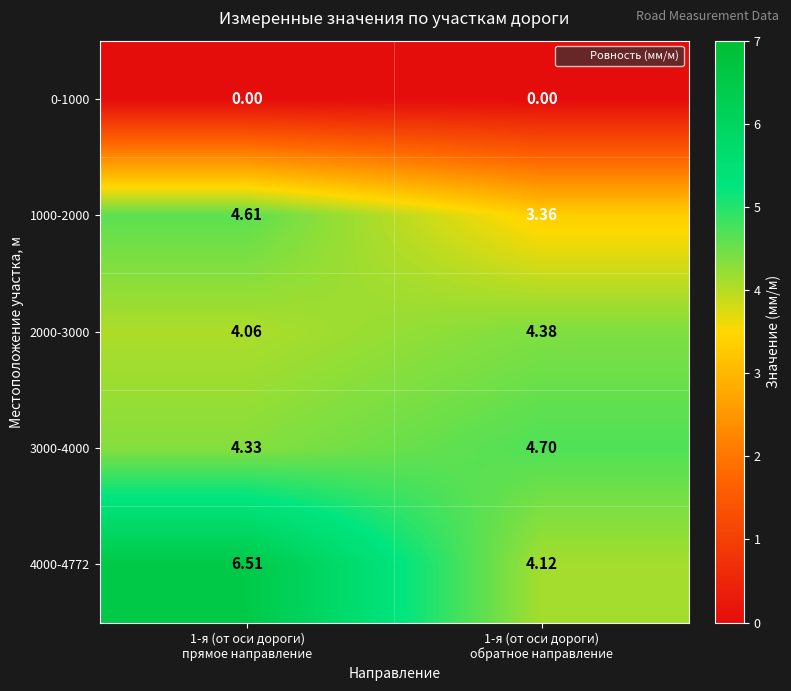

At which category is the sum across all series the highest?

1-я (от оси дороги)
прямое направление